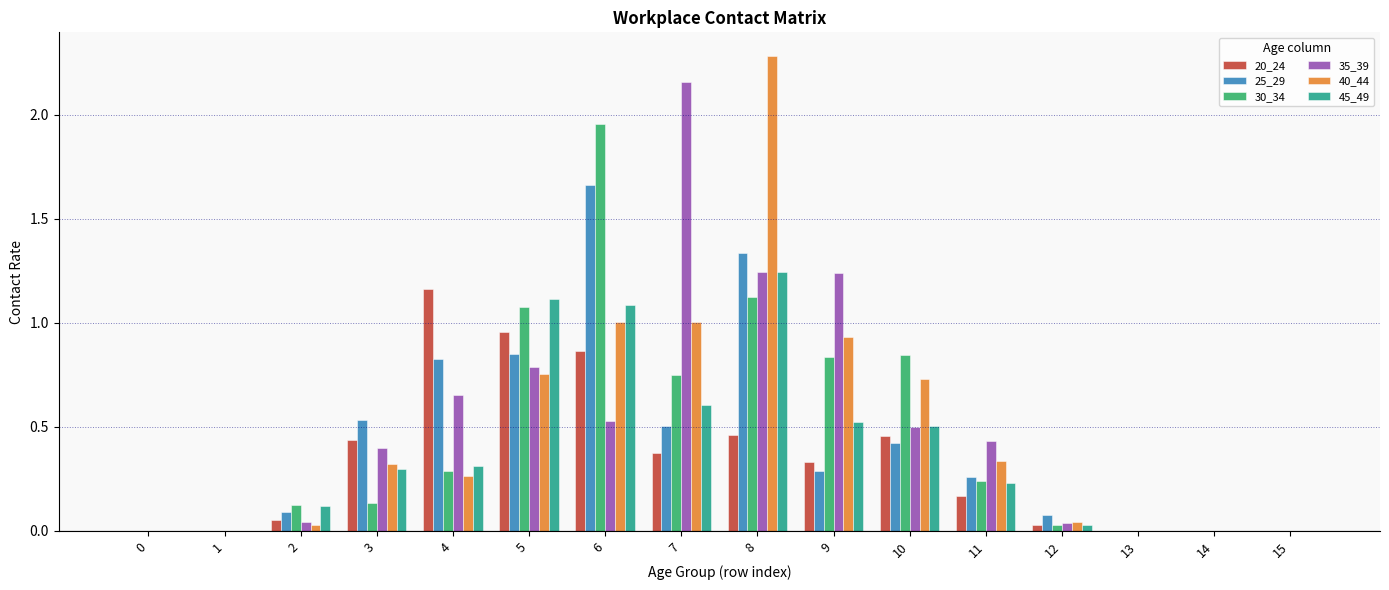

At which label does 30_34 reach its peak?

6